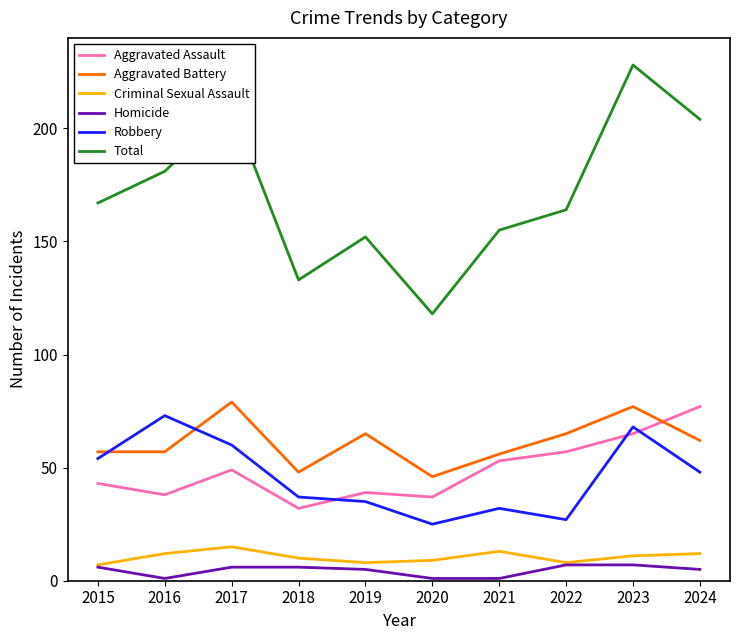

Which series changed the most between 2020 and 2023?

Total